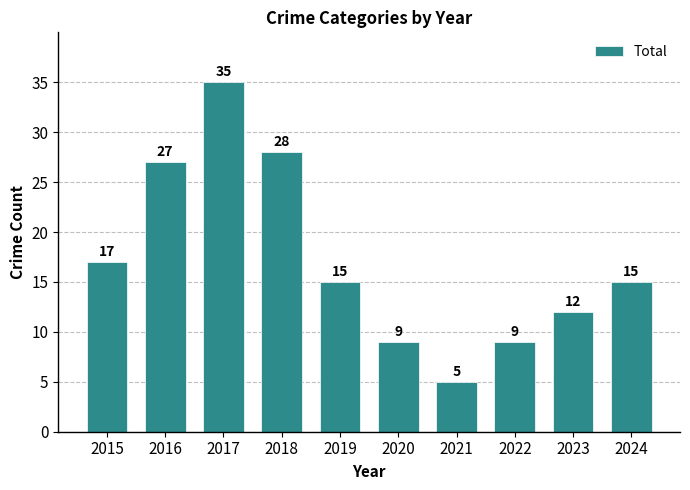

At which label is the value closest to 20?

2015